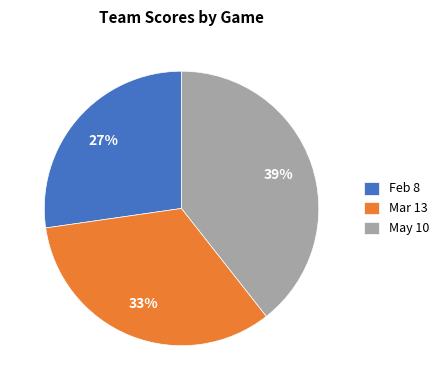

Between May 10 and Mar 13, which is larger?

May 10